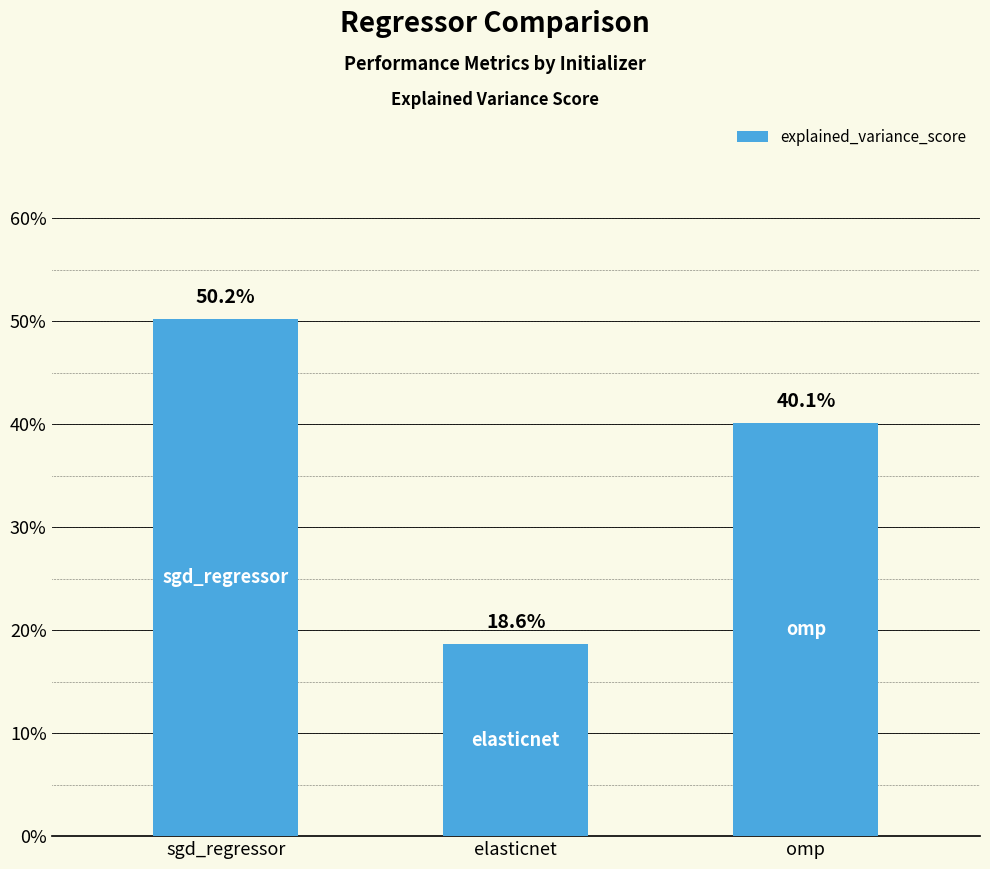

The chart shows a value of 0.0 at elasticnet. True or false?

False